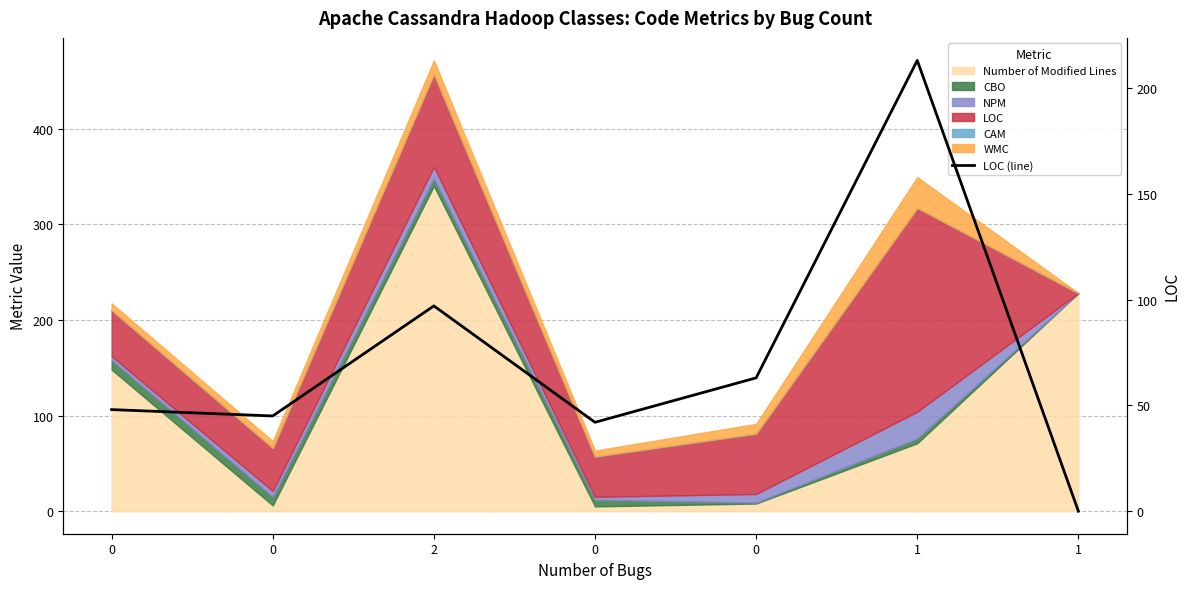

How many interior local peaks (higher than both neighbors) does the data have?

2